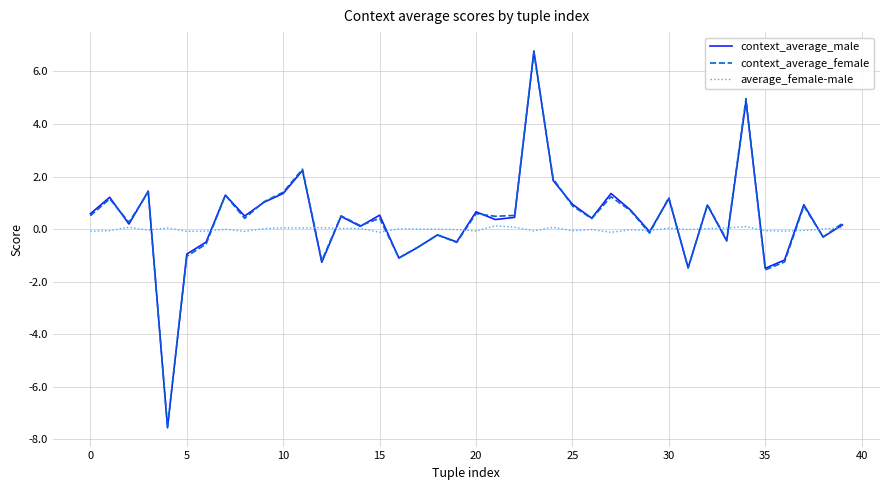

What is the greatest value displayed?

6.8